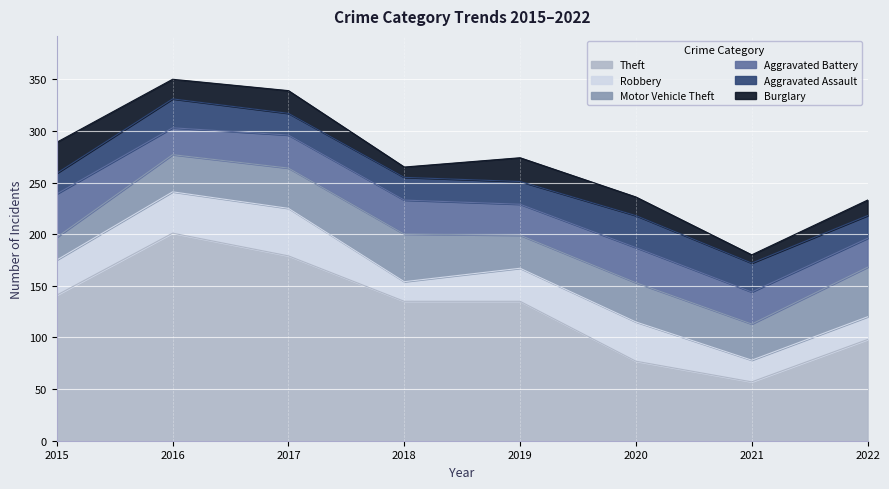

What is the difference between the second highest and minimum values in the Aggravated Assault series?

8